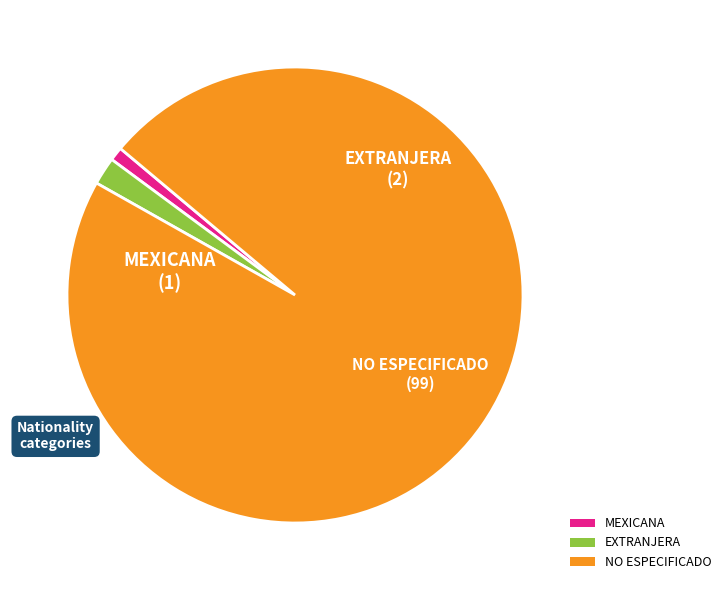

Rank the categories by value from highest to lowest.

NO ESPECIFICADO, EXTRANJERA, MEXICANA